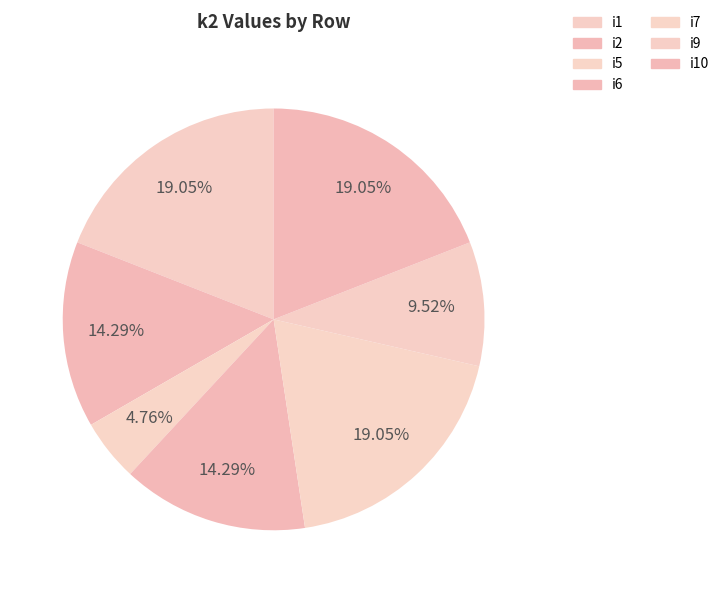

What is the change in value from i5 to i9?

+1